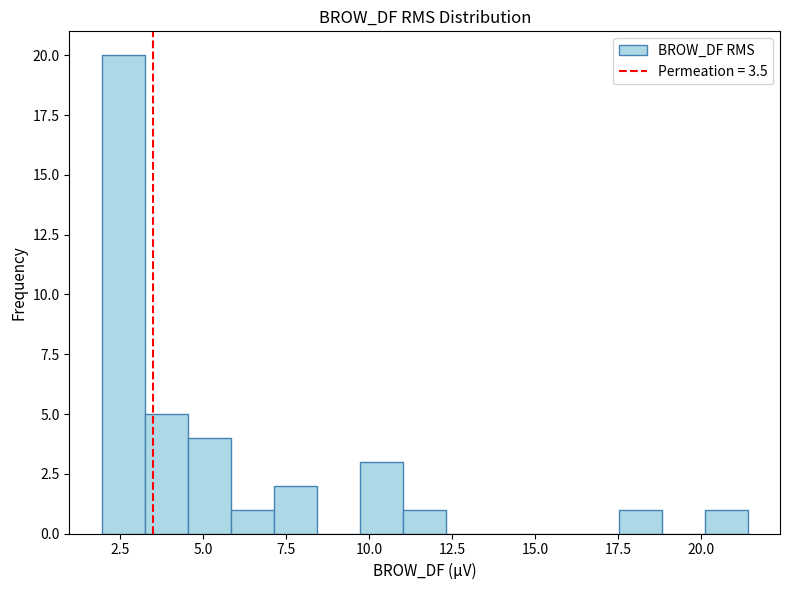

Around what value on the x-axis is the tallest bar? Give the approximate position of its centre, as read against the axis.

2.5